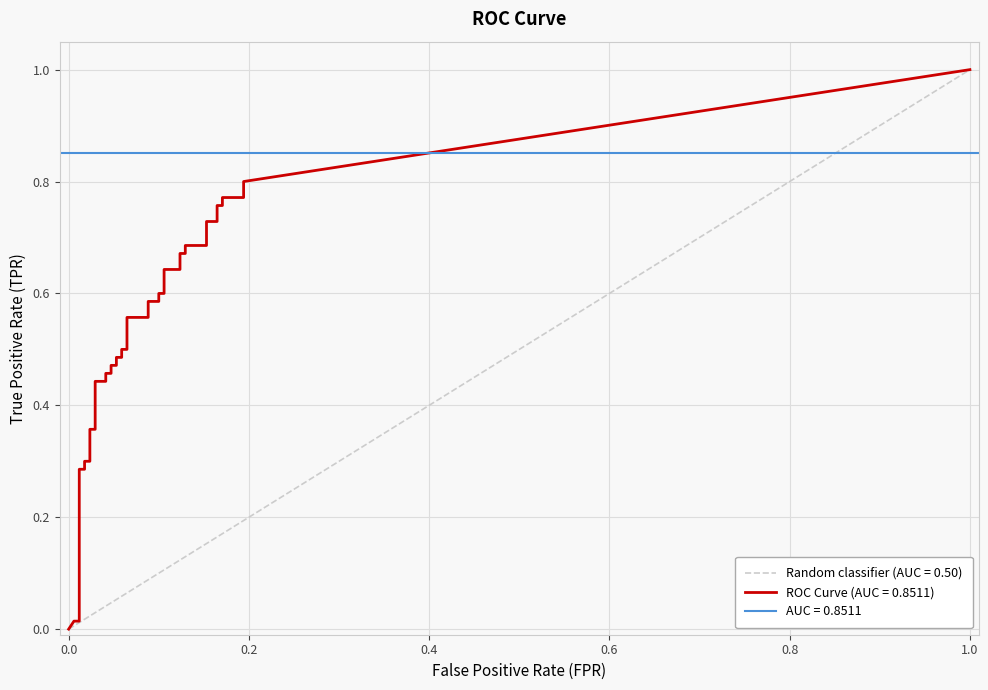

True or false: tpr has a value of 0.0 at fpr.

True